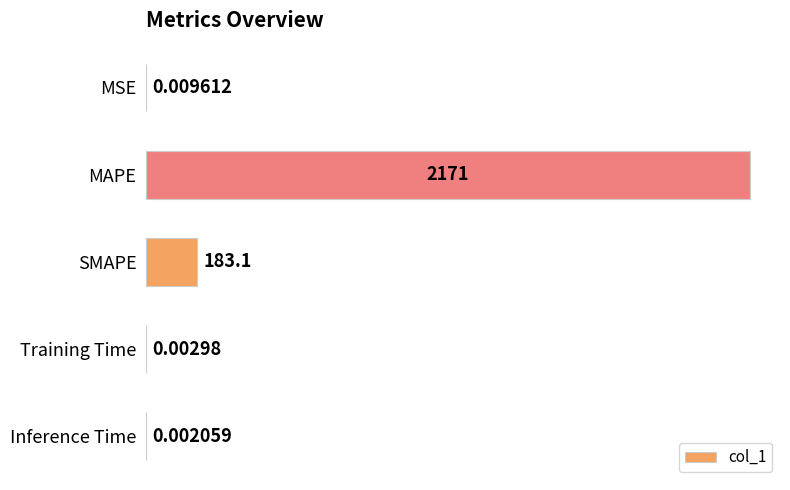

At which category does the chart reach its peak across all series?

MAPE